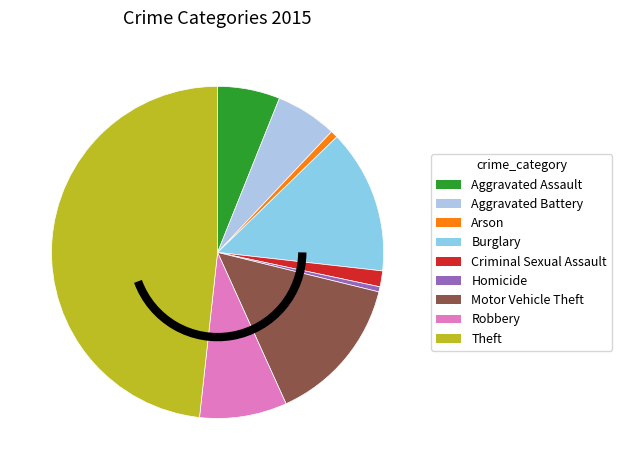

Approximately how many times larger is the value at Theft compared to Aggravated Battery?

8.1